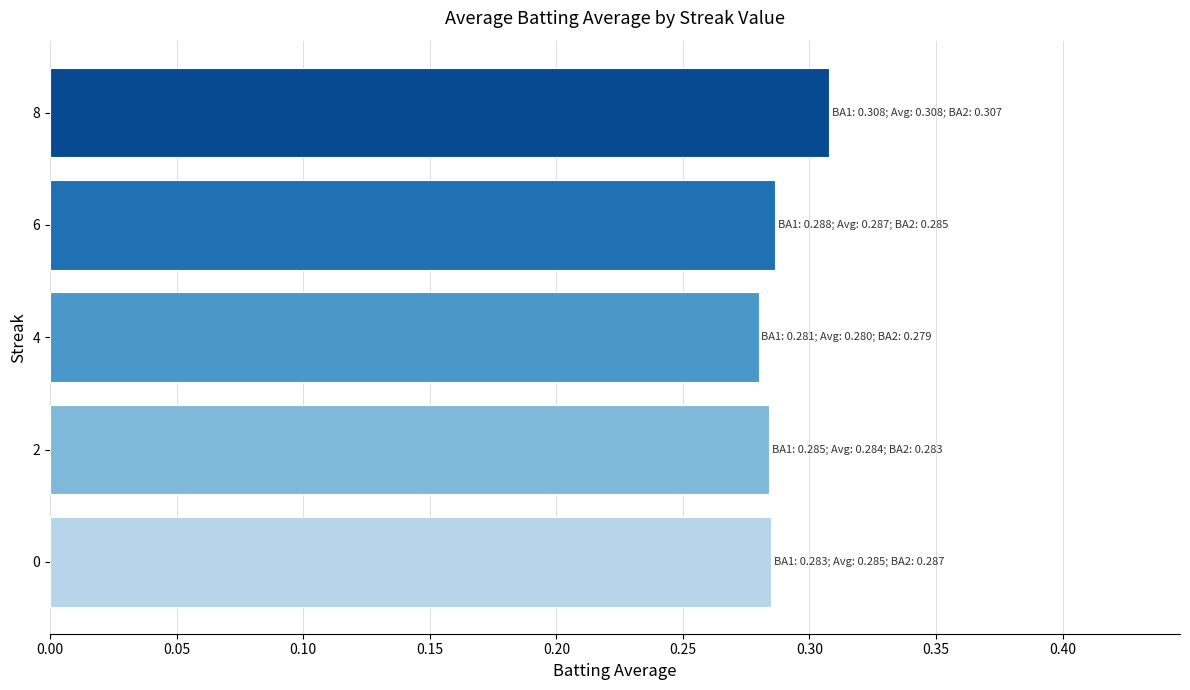

Which has a higher value, 8 or 2?

8